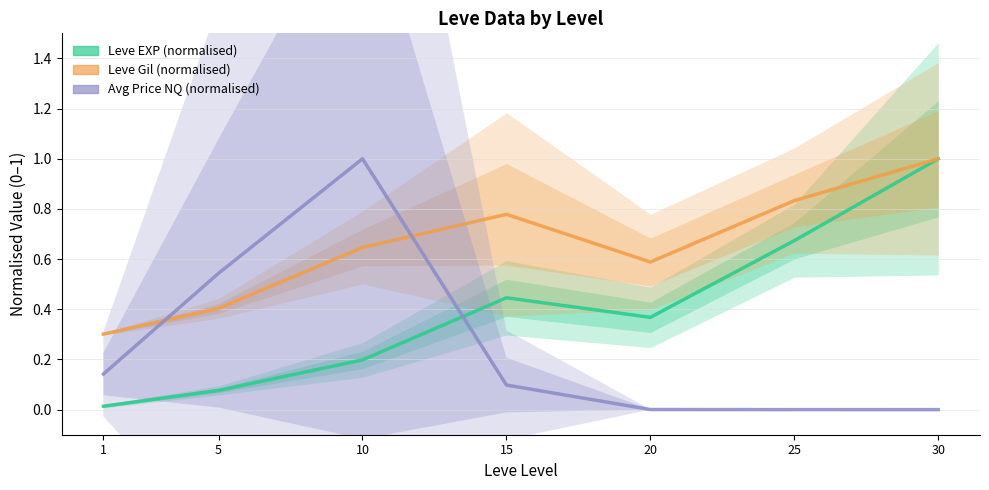

At which category is the sum across all series the highest?

30